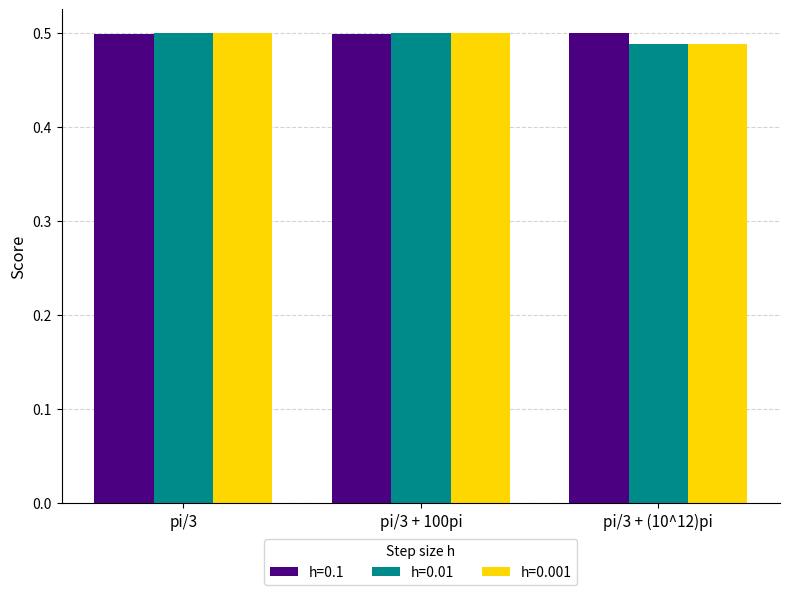

Which series changed the most between pi/3 and pi/3 + (10^12)pi?

h=0.001